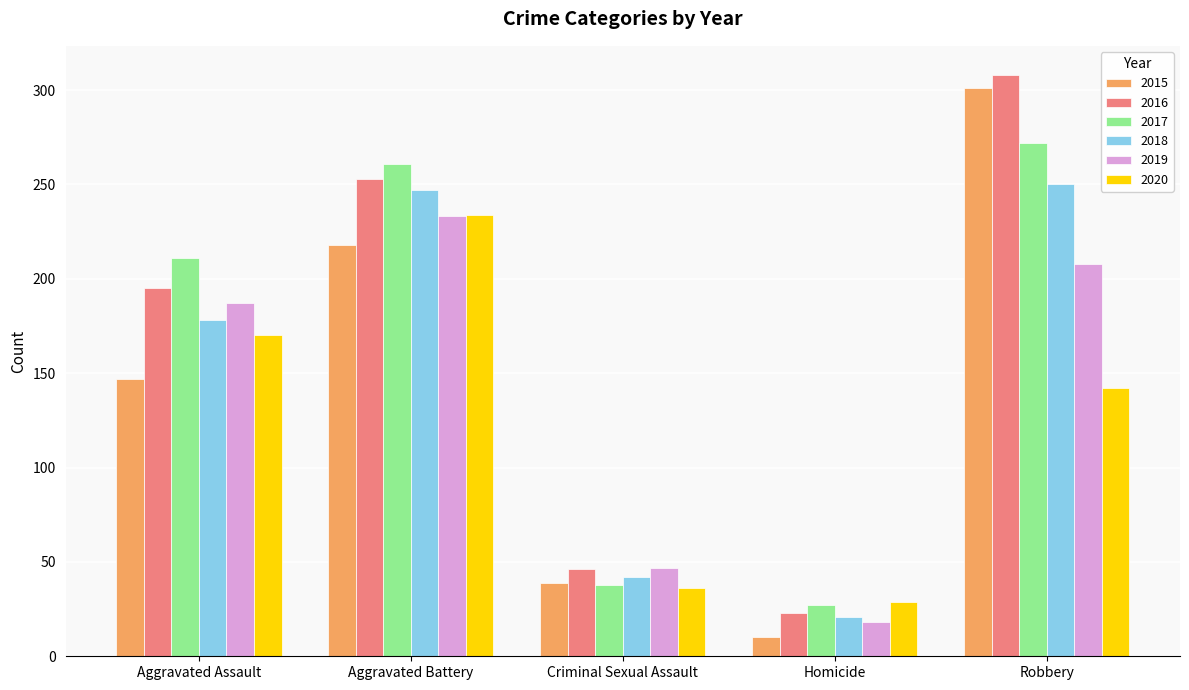

At which label does 2018 reach its peak?

Robbery